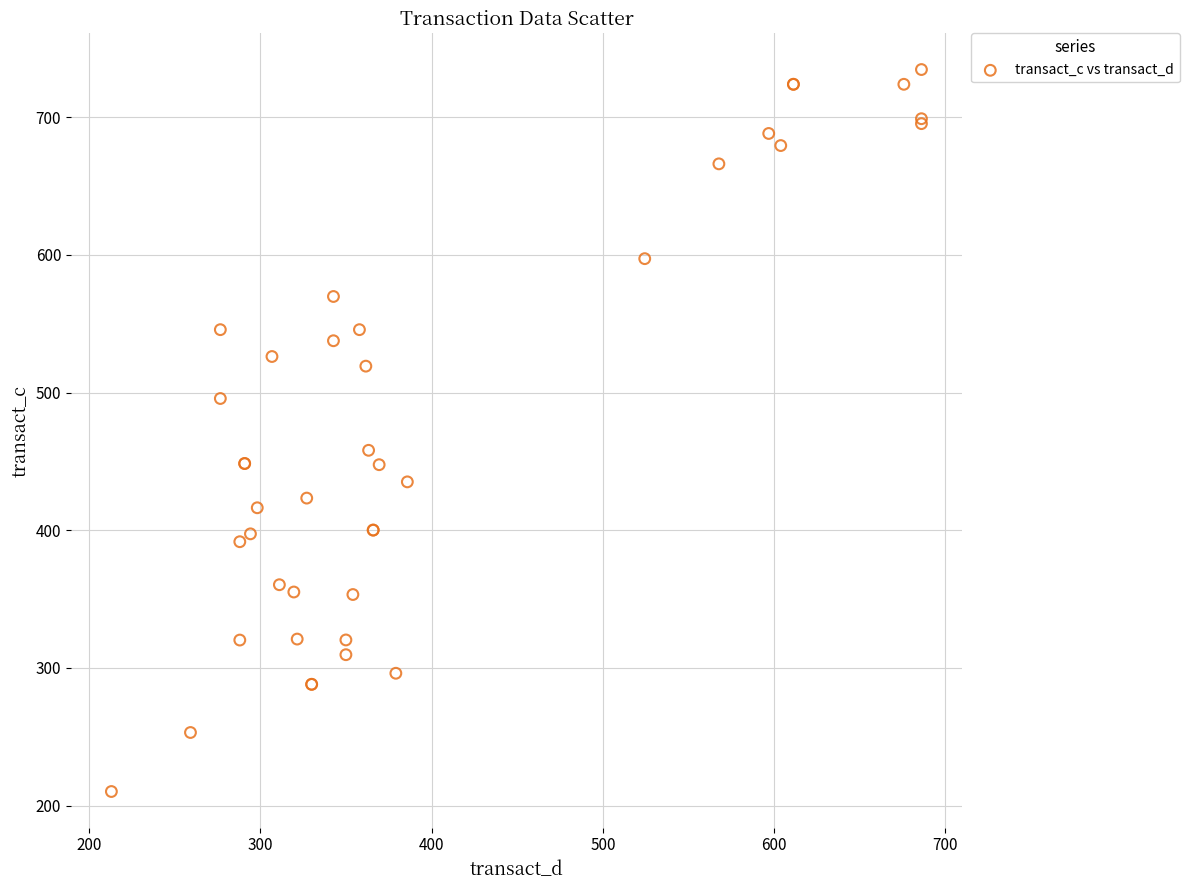

What Y value in the scatter plot is closest to 472?

458.1